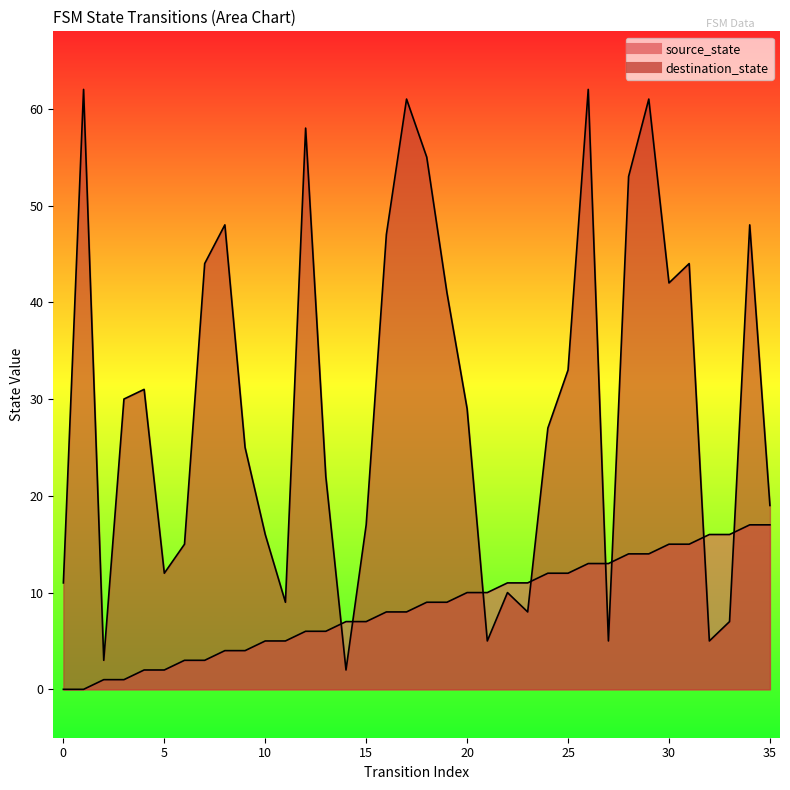

How many categories are shown in the chart?

36